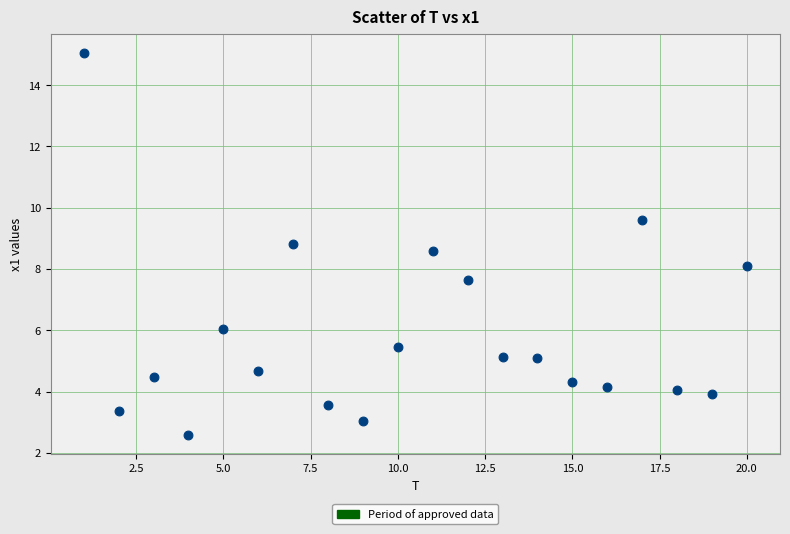

What is the range of X values (max minus min)?

19.0